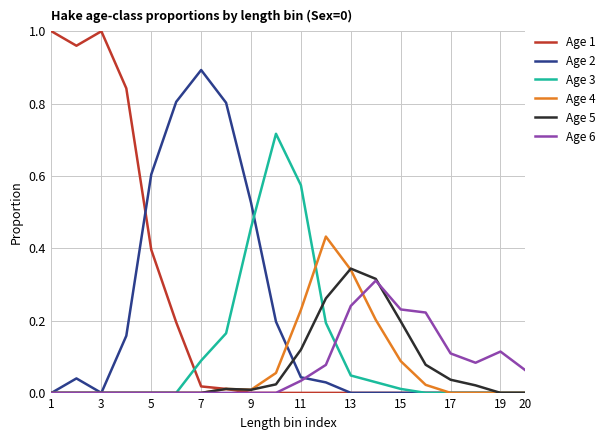

What is the maximum value for Age 2?

0.9